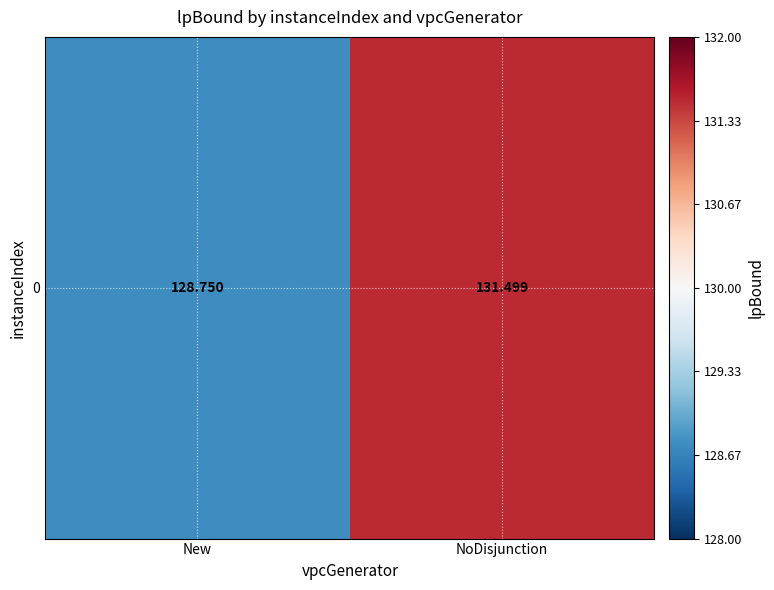

What is the difference between the values at NoDisjunction and New?

2.7